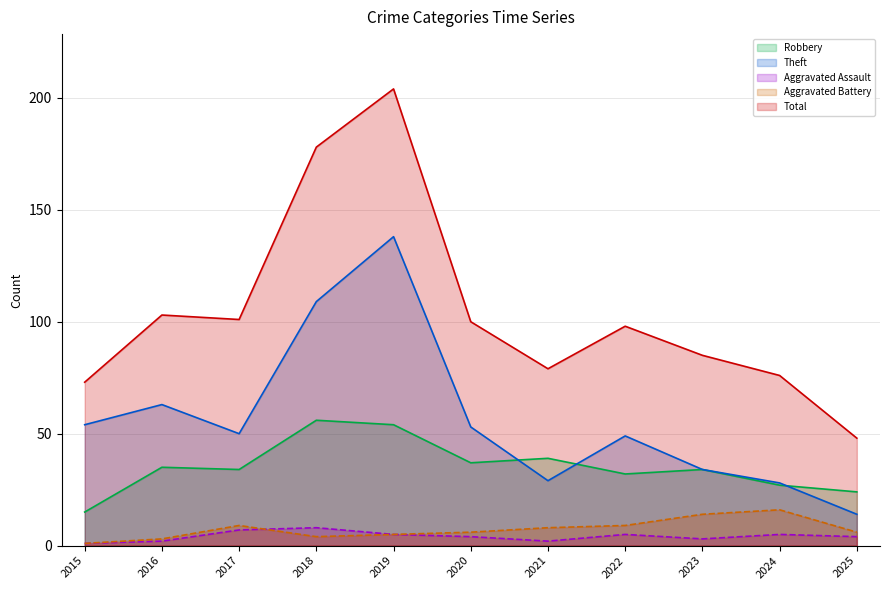

What is the spread (max minus min) of values at 2019?

199